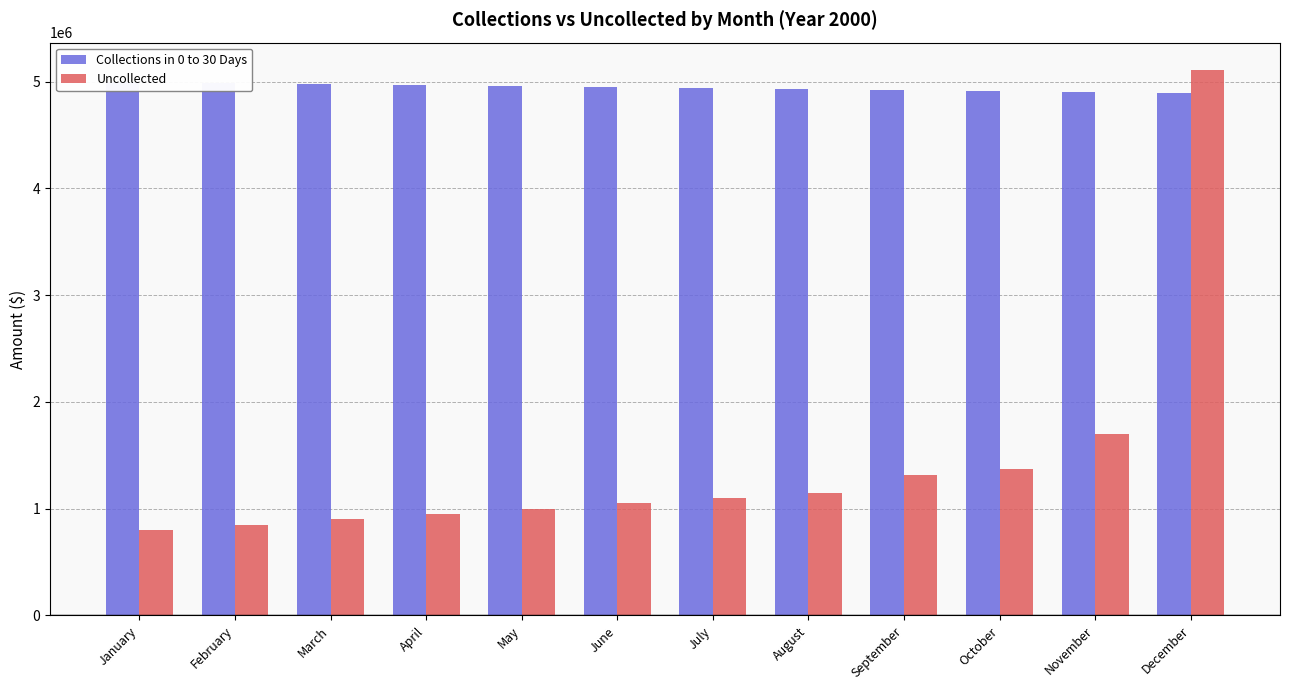

How many values in the Collections in 0 to 30 Days series are below 4950000?

6